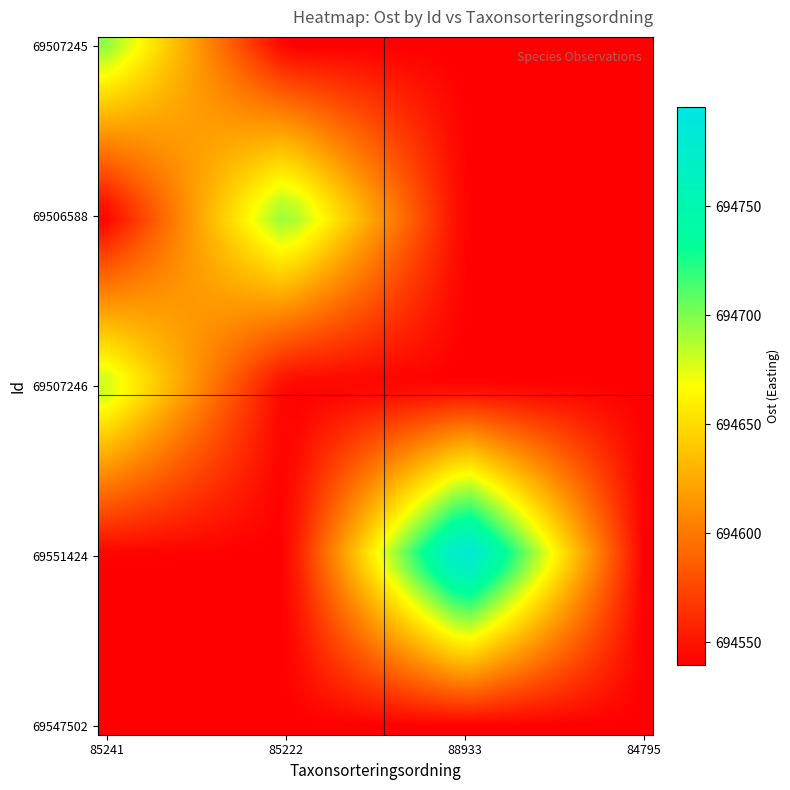

What is the minimum value shown in the chart?

694539.6